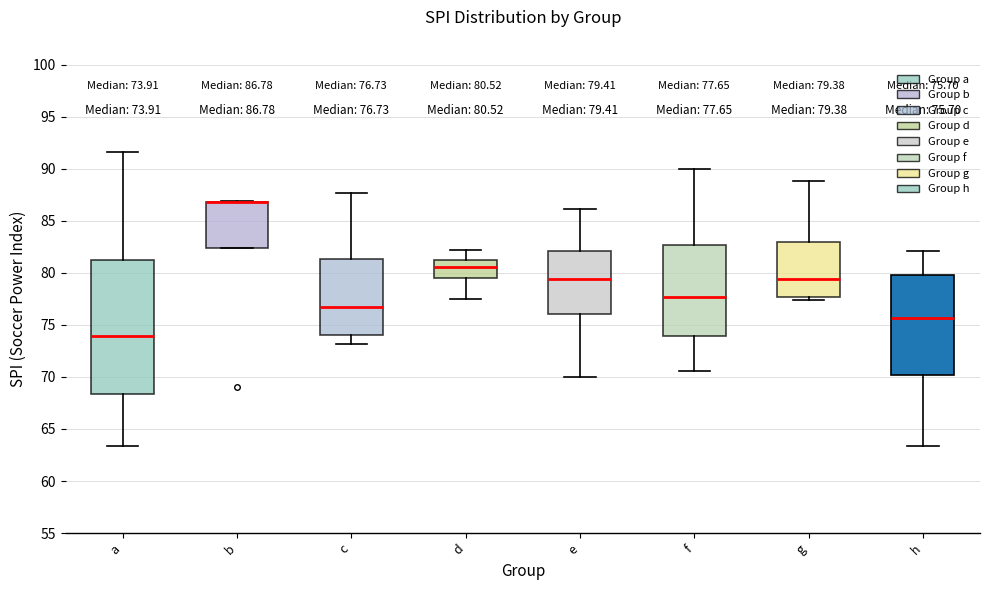

Comparing the boxes themselves (not the whiskers), which one is the tallest?

a